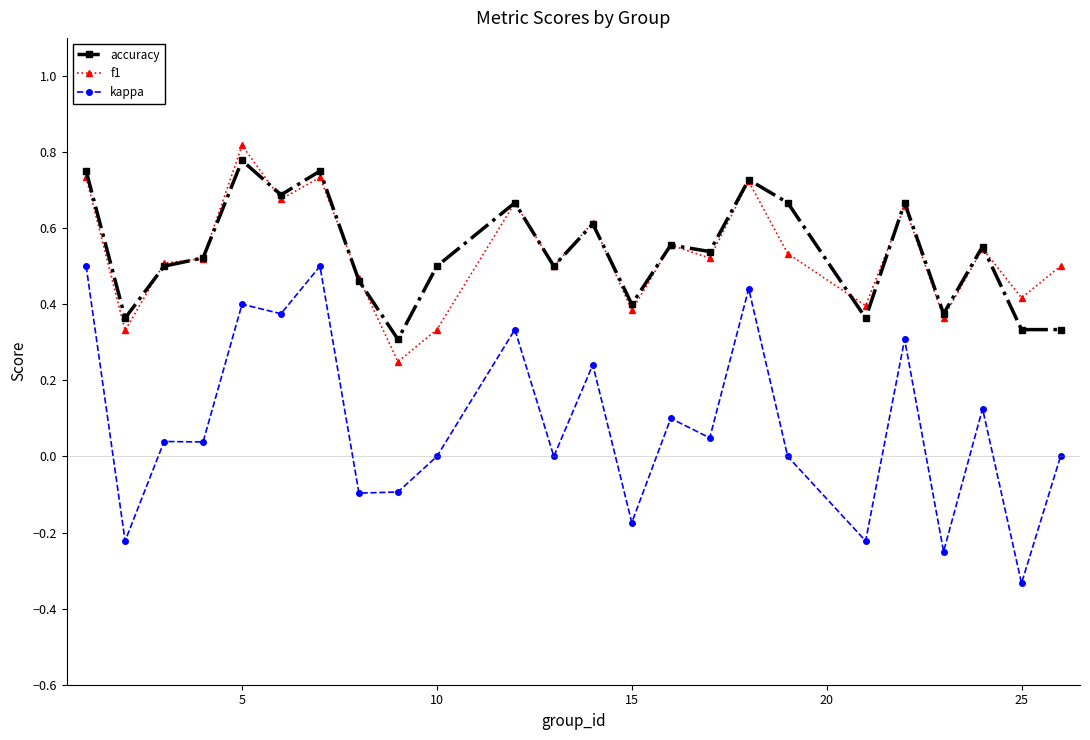

True or false: f1 and kappa cross at least once.

False